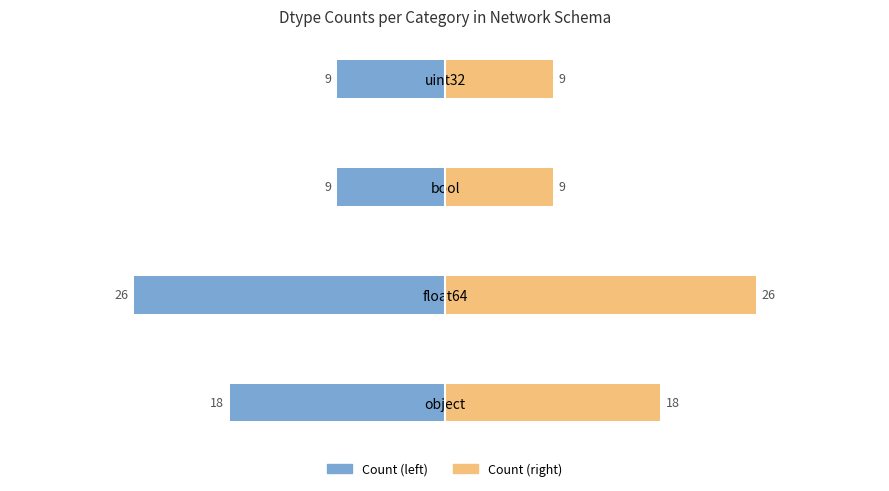

Is it true that Count (right) equals 29 at object?

False